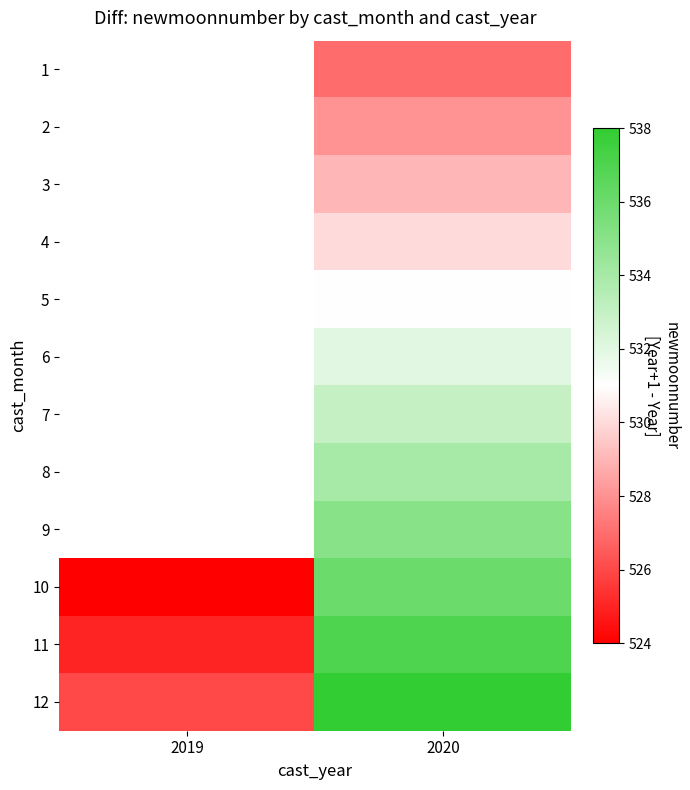

Which label corresponds to the largest value in the chart?

2020